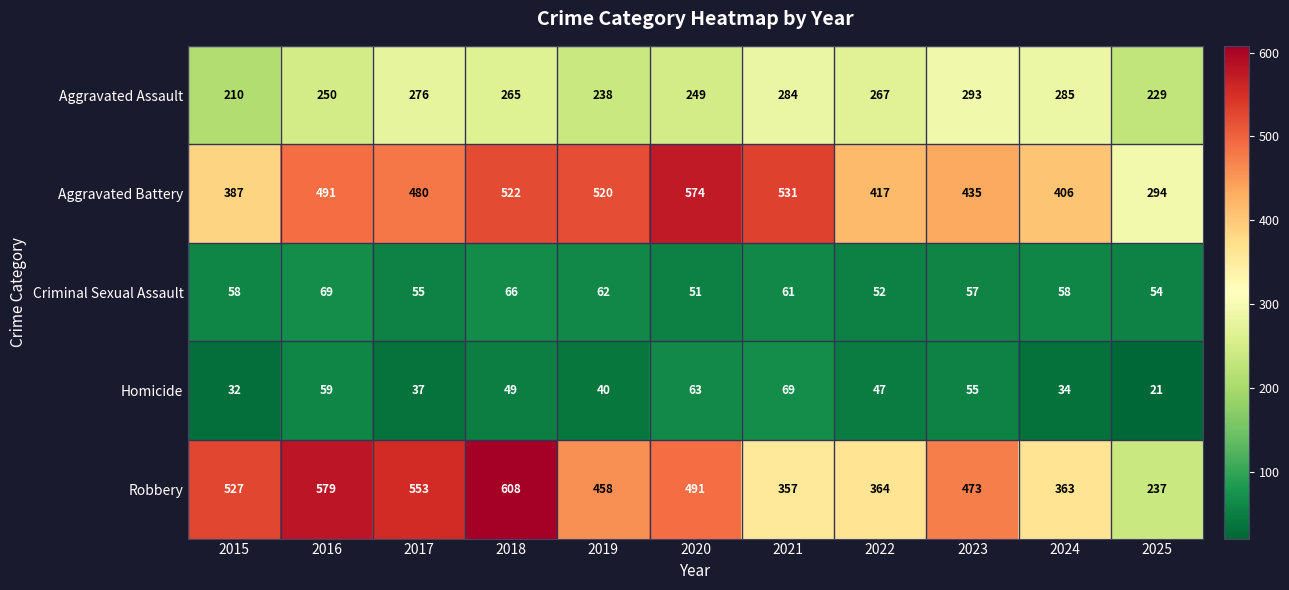

Rank the series at 2021 from lowest to highest value.

Criminal Sexual Assault, Homicide, Aggravated Assault, Robbery, Aggravated Battery